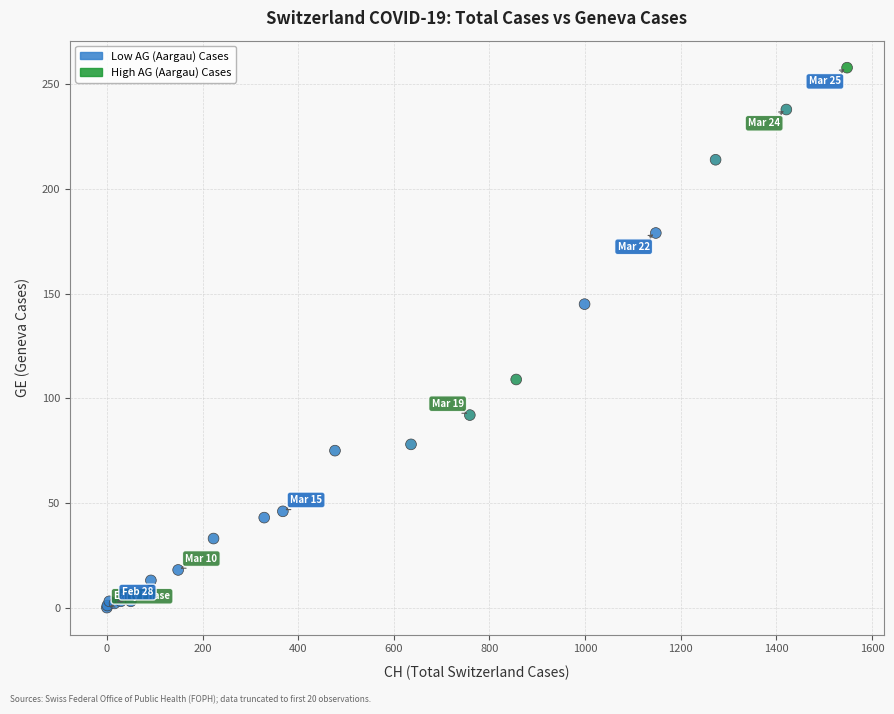

What Y value in the scatter plot is closest to 129?

145